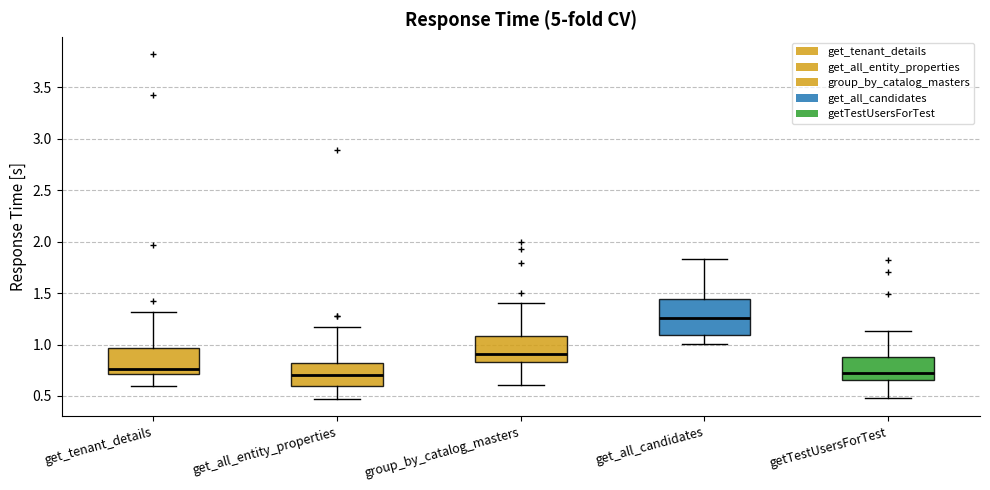

Reading left to right, transcribe this box plot: for each box, give where its median line is, the range the box spans, and where its two whiskers end, as read against the y-axis. The values are not printed on the chart, so give them approximately, as read against the axis.

get_tenant_details: median 0.75, box 0.70 to 0.95, whiskers 0.60 to 1.30
get_all_entity_properties: median 0.70, box 0.60 to 0.80, whiskers 0.45 to 1.15
group_by_catalog_masters: median 0.90, box 0.85 to 1.10, whiskers 0.60 to 1.40
get_all_candidates: median 1.25, box 1.10 to 1.45, whiskers 1.00 to 1.85
getTestUsersForTest: median 0.70, box 0.65 to 0.90, whiskers 0.50 to 1.15